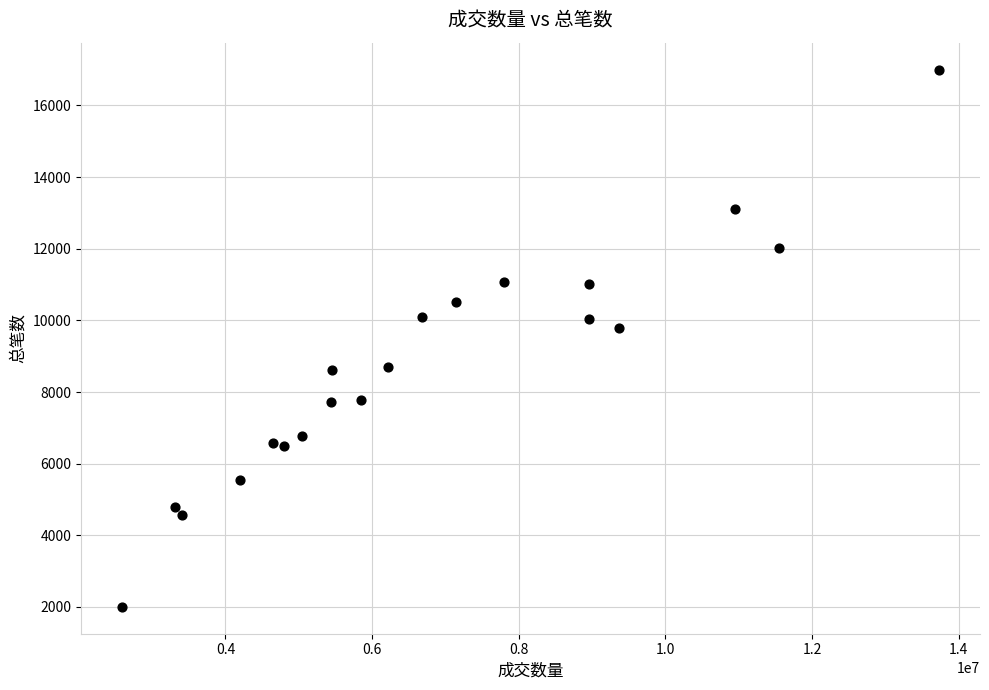

What Y value in the scatter plot is closest to 9503?

9779